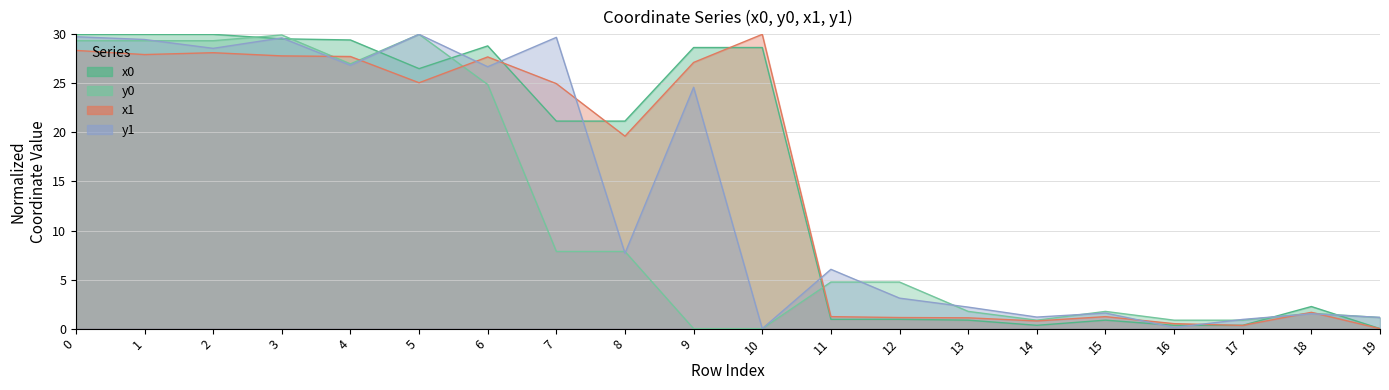

What is the value of the x1 point at the 16th from the left?

1.2